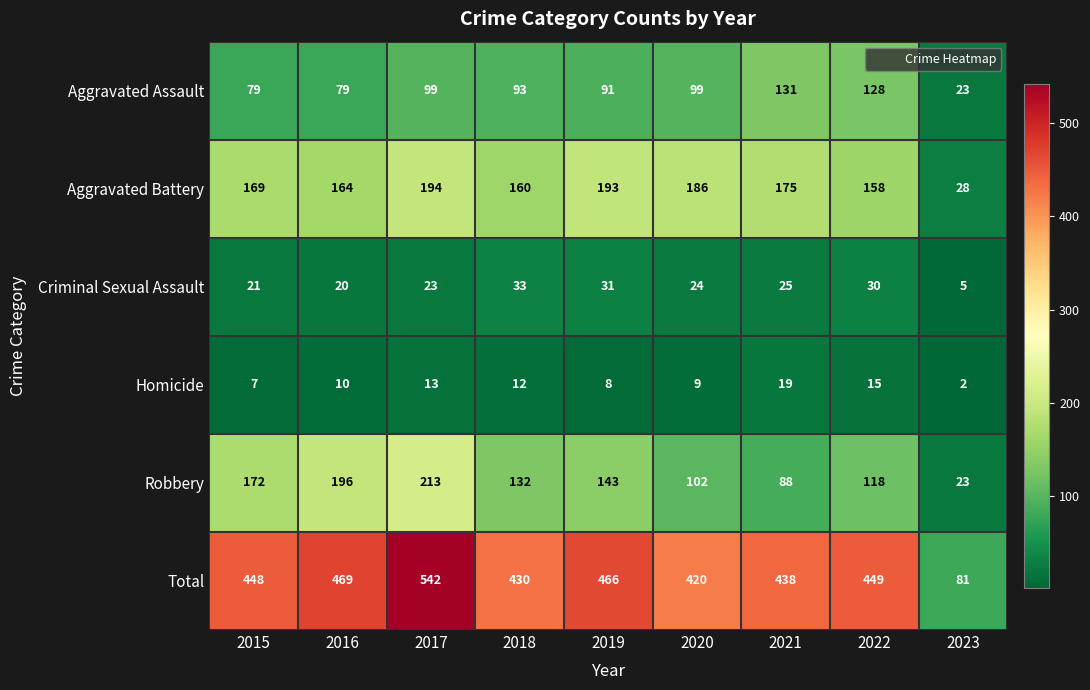

True or false: Homicide has a value of 9 at 2015.

False